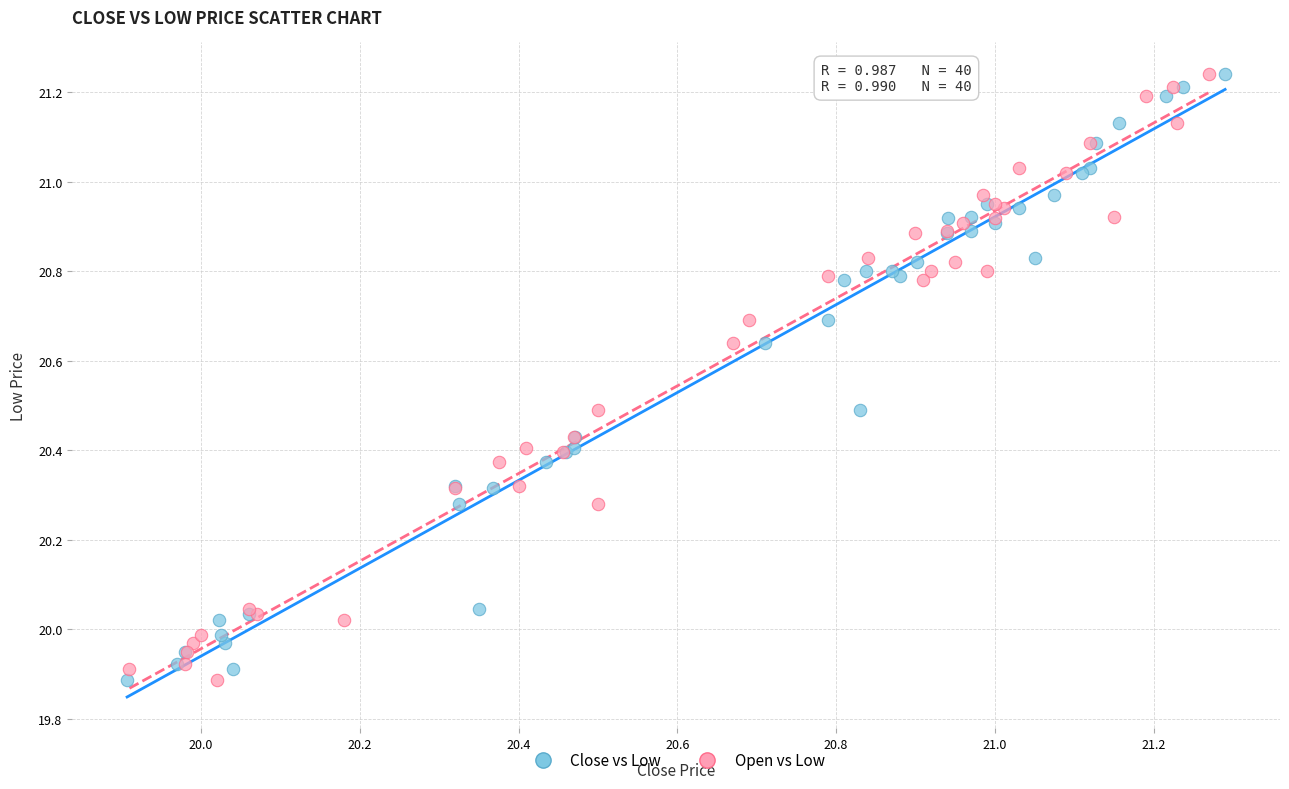

What are all the series names shown in the legend?

Close vs Low, Open vs Low